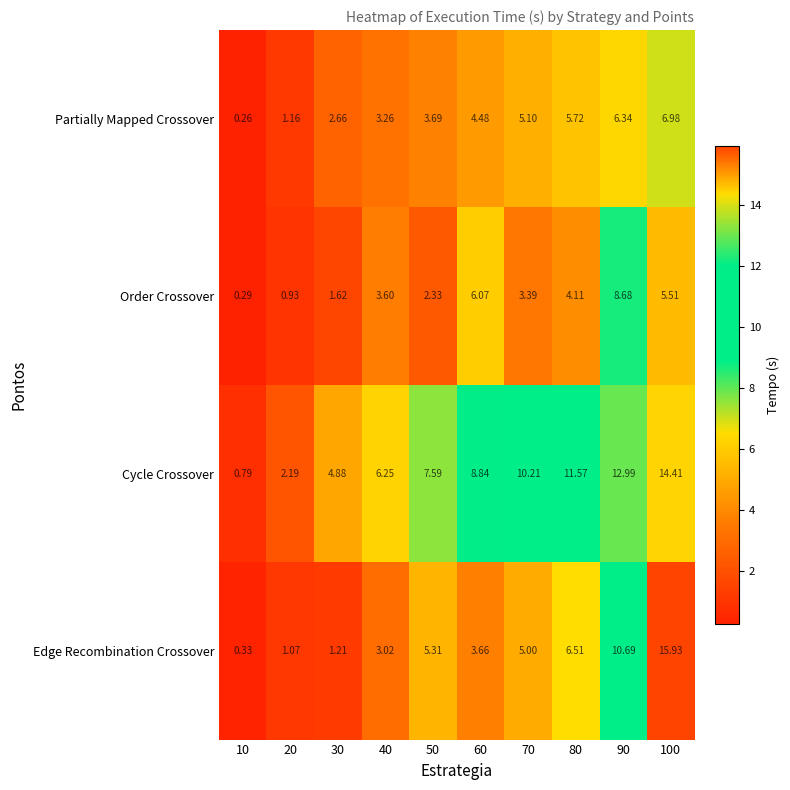

Between 10 and 70, which series saw the biggest shift?

Cycle Crossover